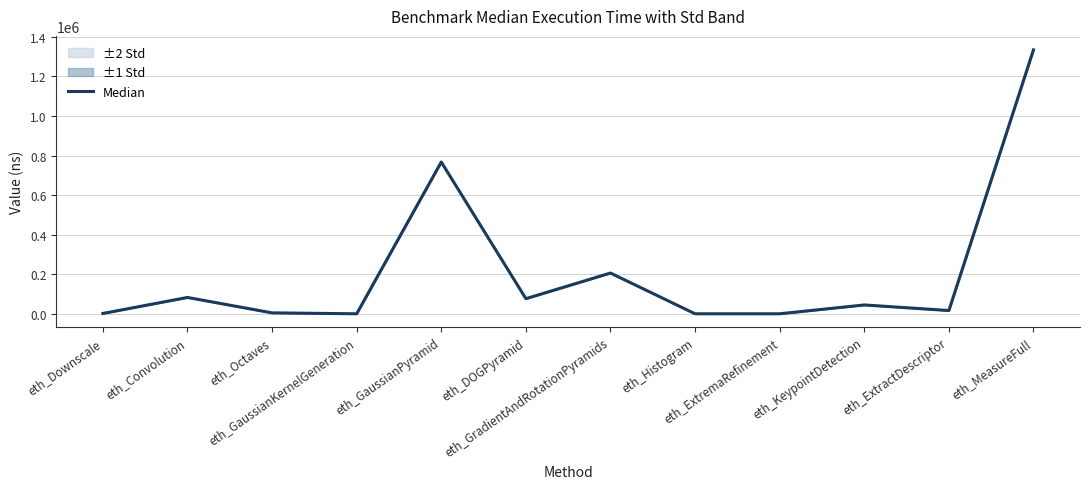

How many lines are shown in the chart?

1